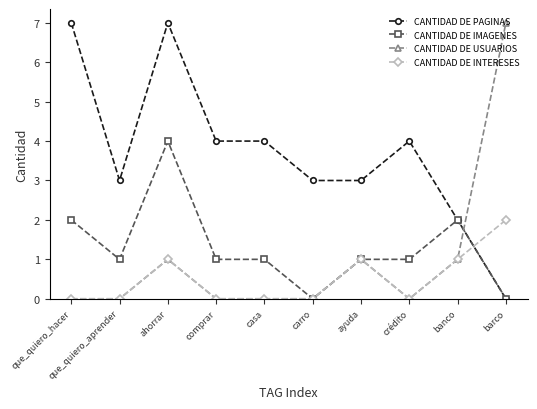

At which category does CANTIDAD DE PAGINAS reach its first local valley?

que_quiero_aprender